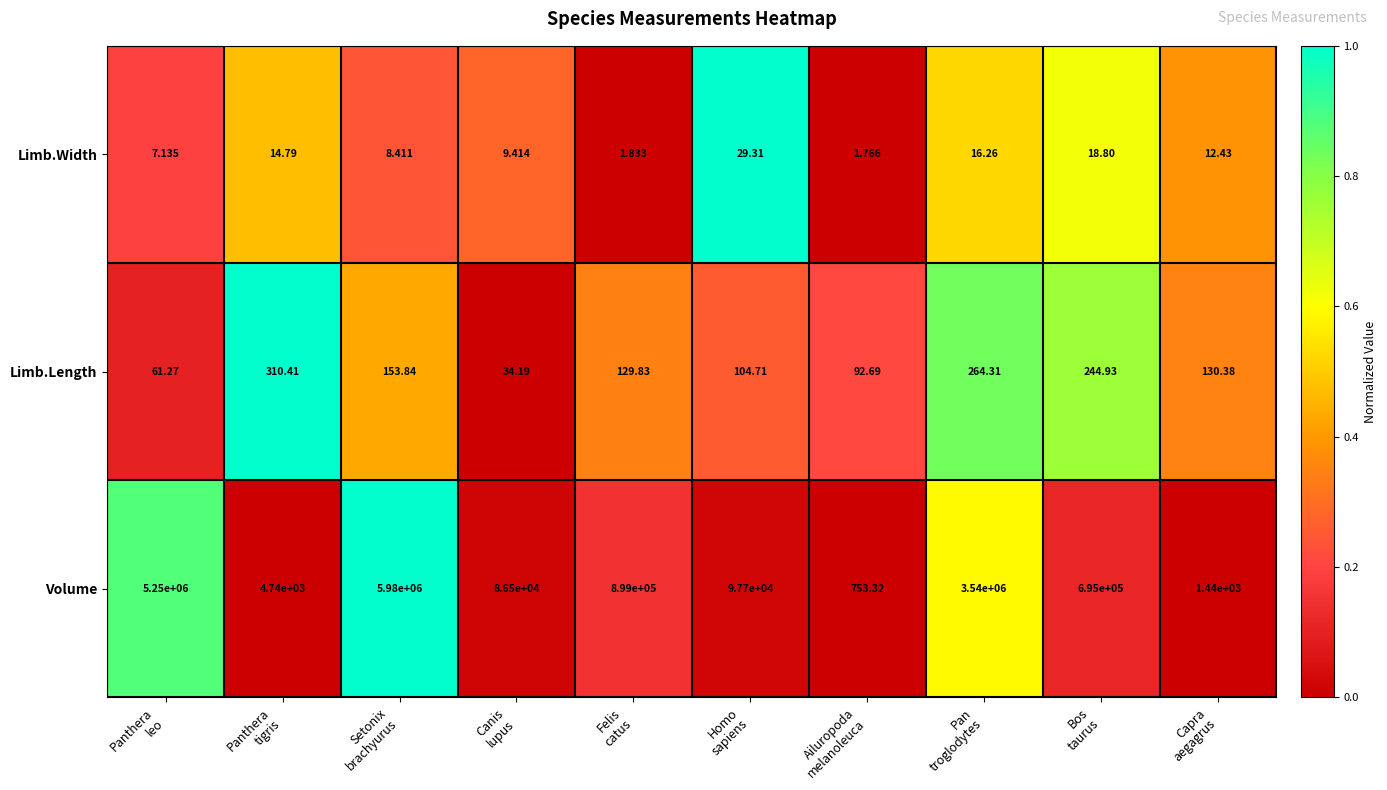

How many categories are shown in the chart?

10